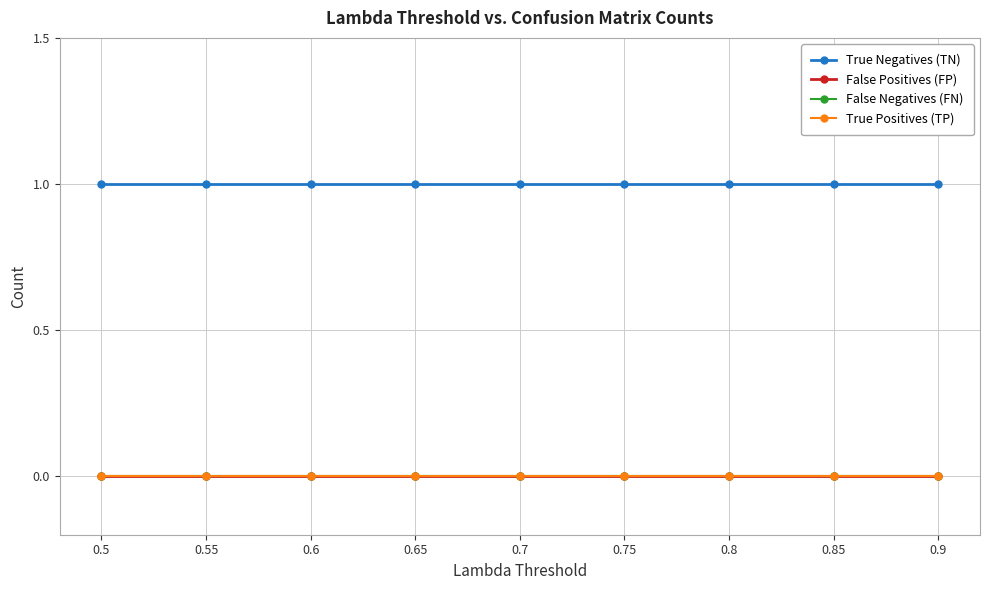

Does the chart have visible grid lines?

Yes